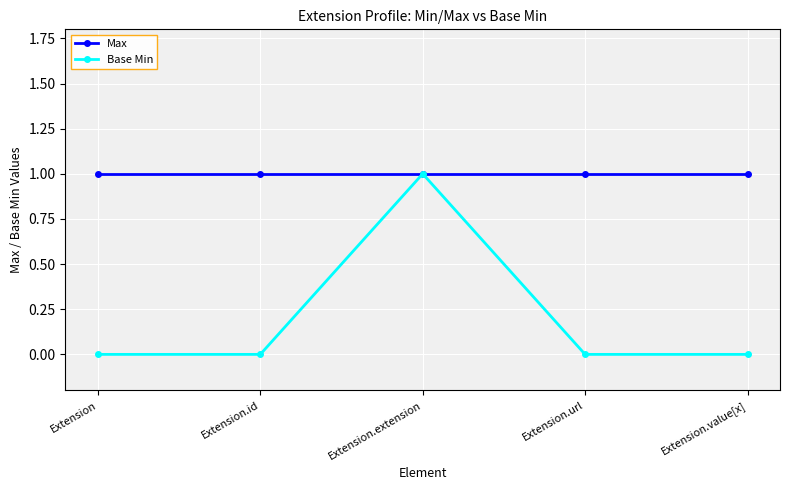

Does the chart display data point markers on the line(s)?

Yes